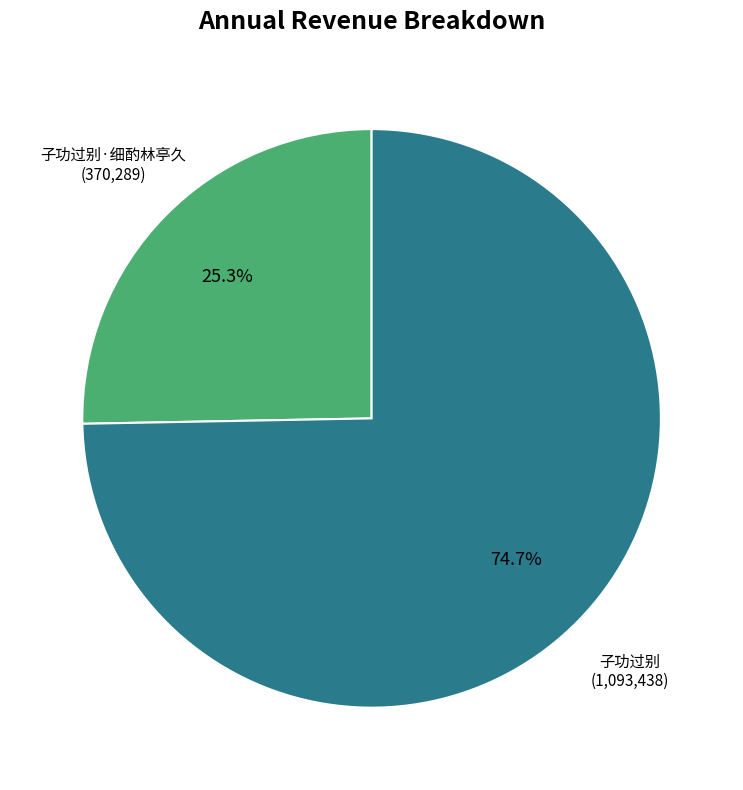

Is there any slice that represents more than half of the pie?

Yes